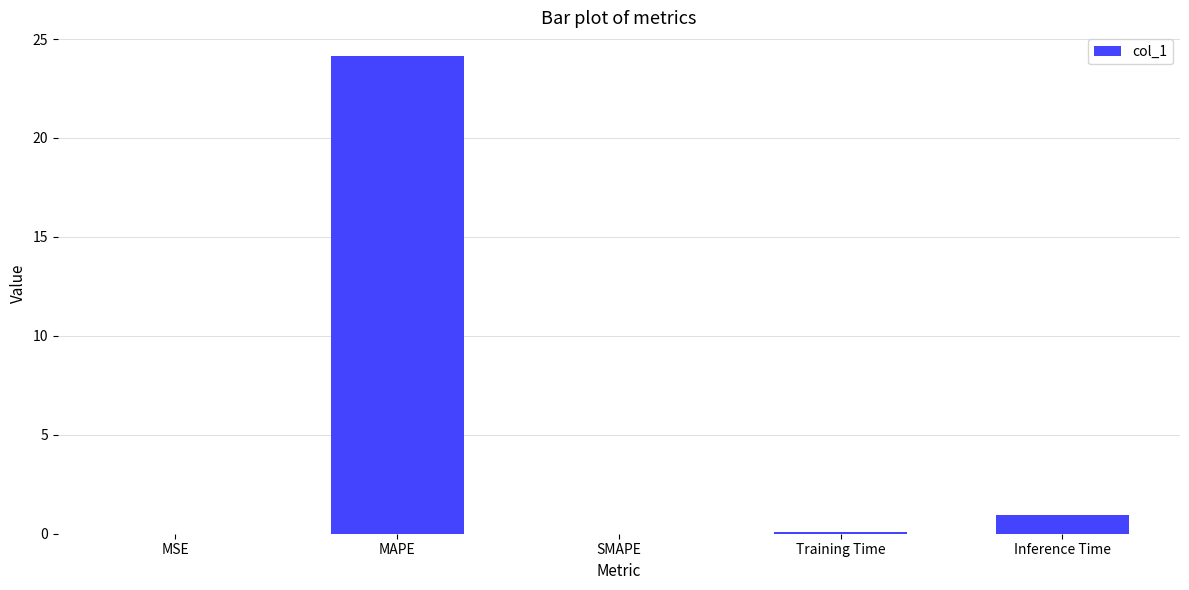

True or false: the data shows 0.9 at Inference Time.

True